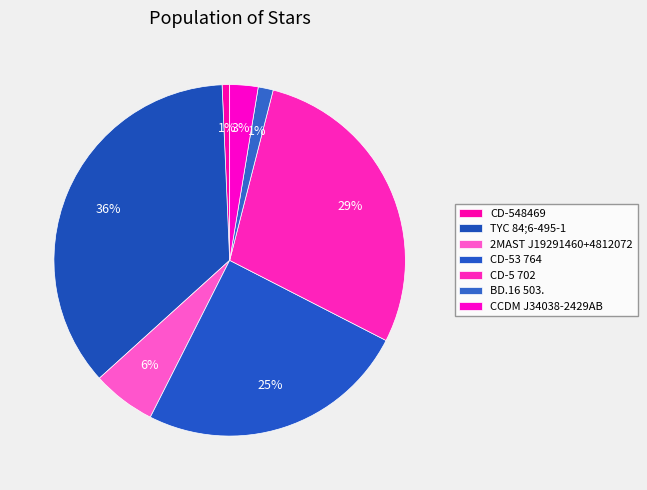

Does CD-5 702 represent more than half of the total?

No